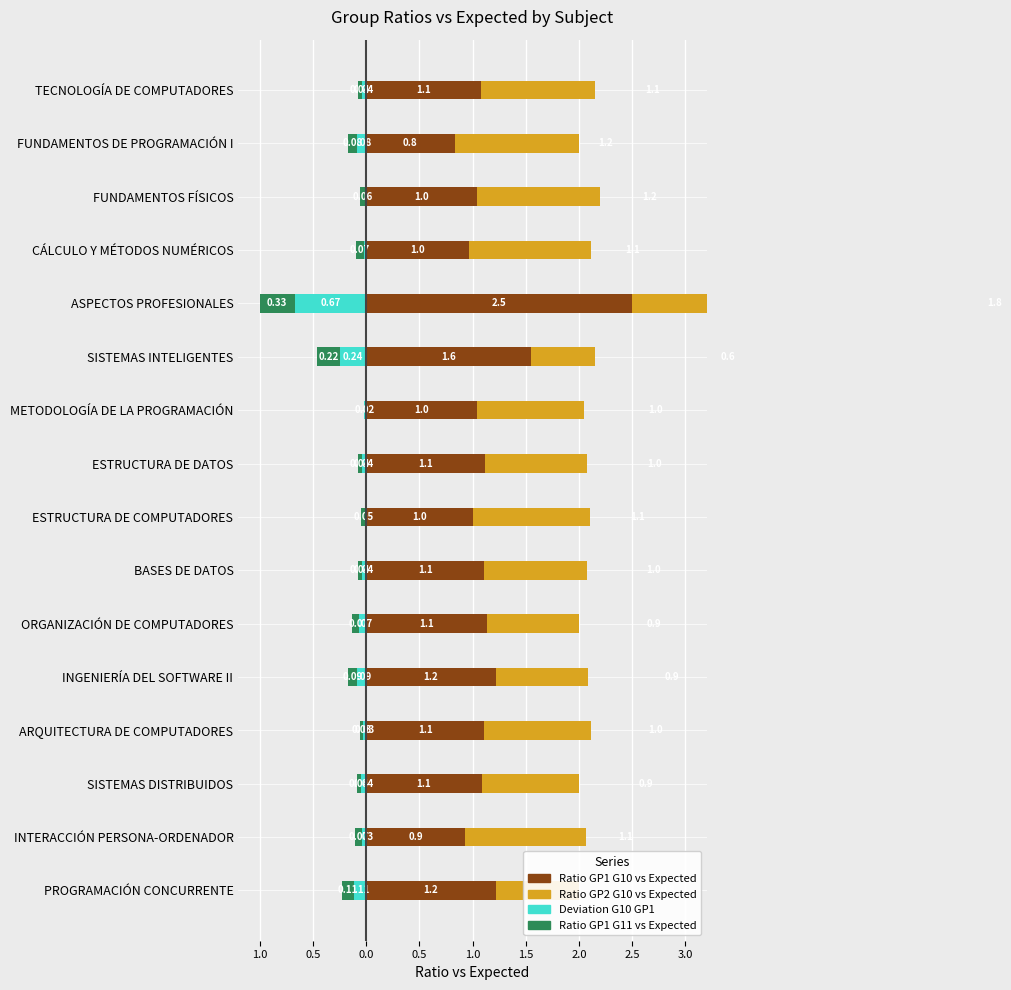

What is the lowest value of the Deviation G10 GP1 series?

-0.7